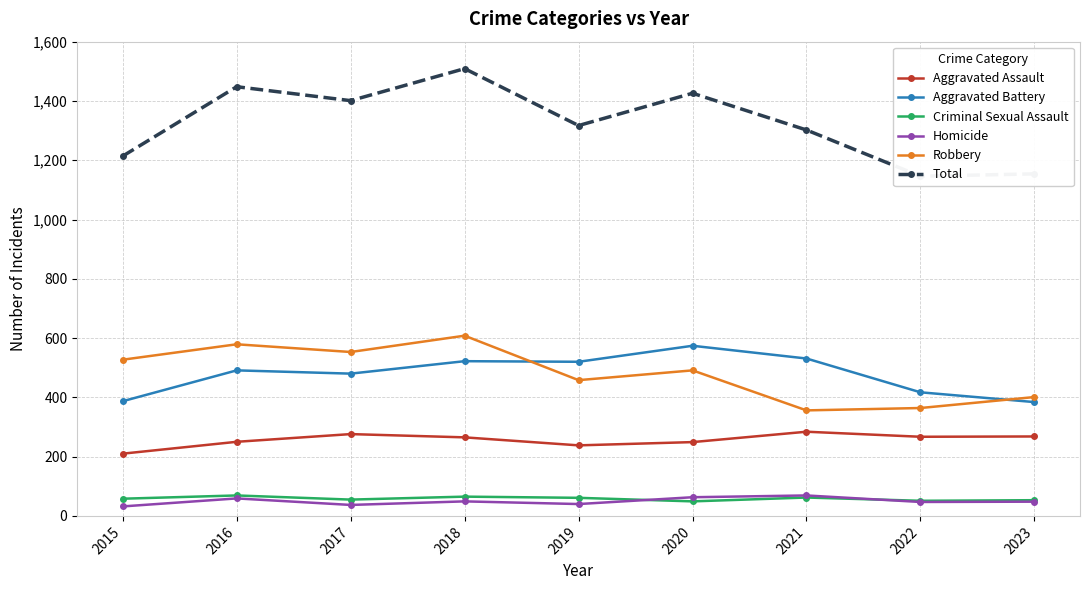

What is the difference between the Total values at 2016 and 2023?

294